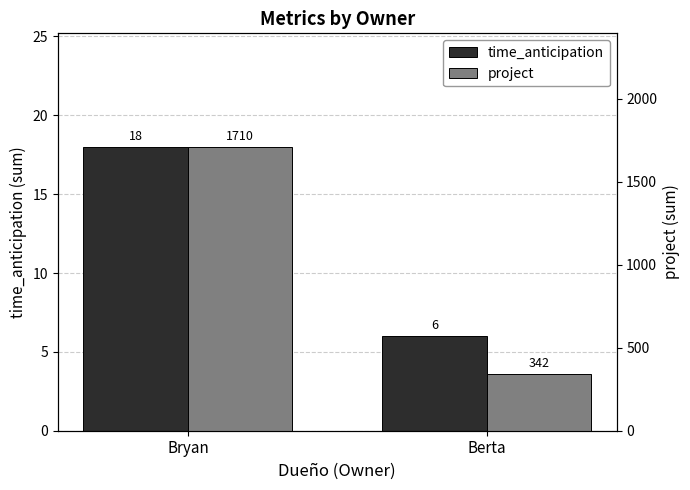

List the labels in order of project value, largest first.

Bryan, Berta